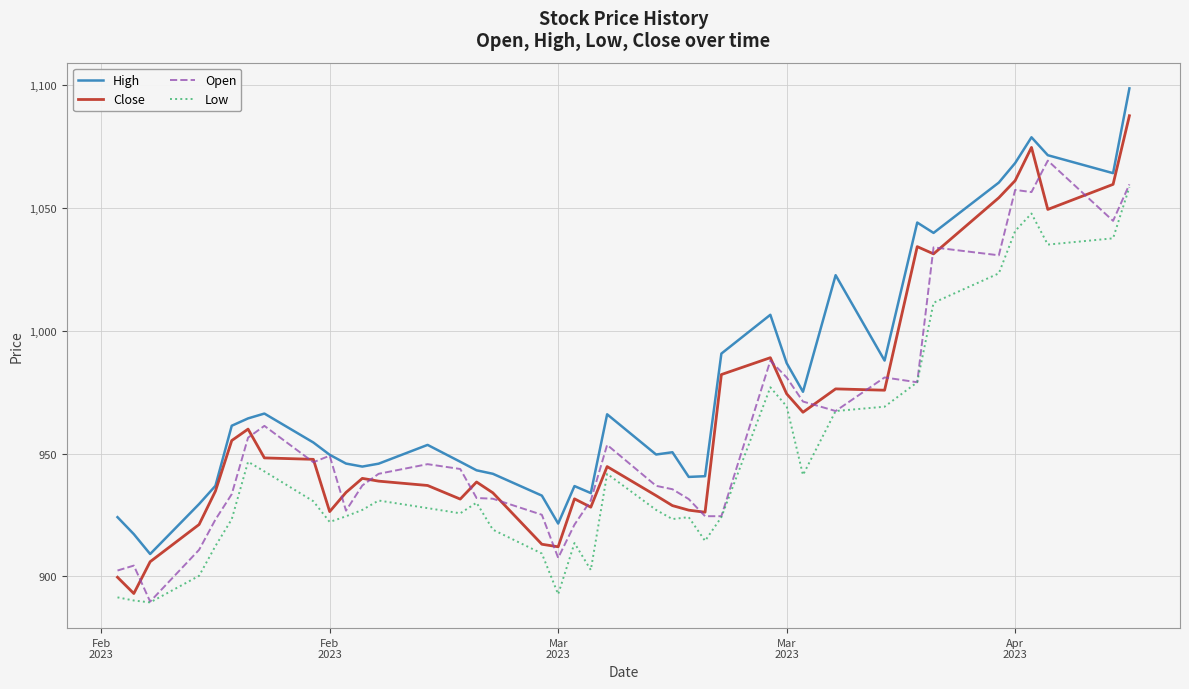

Rank the series by their maximum value, from lowest to highest.

Low, Open, Close, High